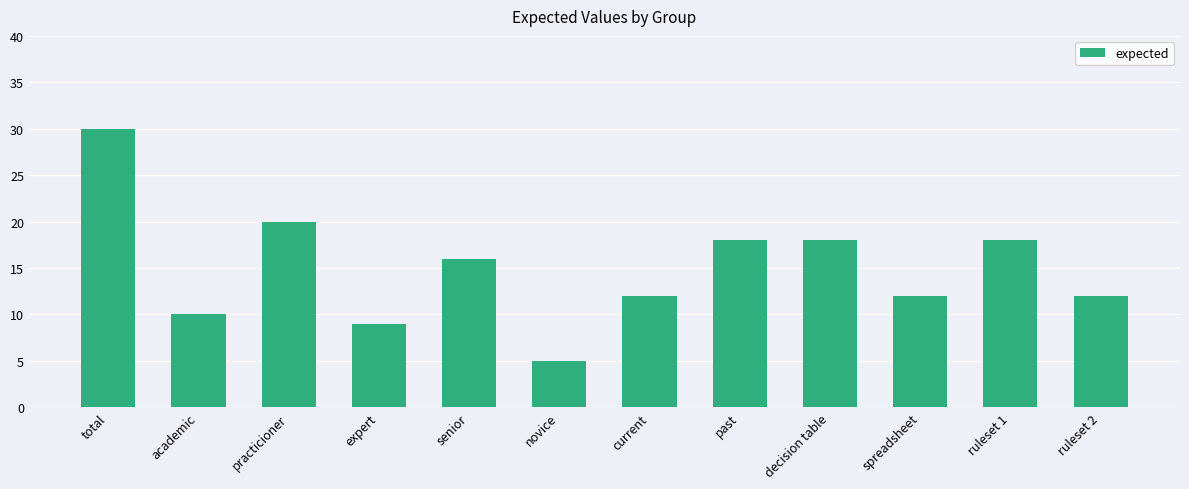

What is the ratio of the value at current to the value at total?

0.4